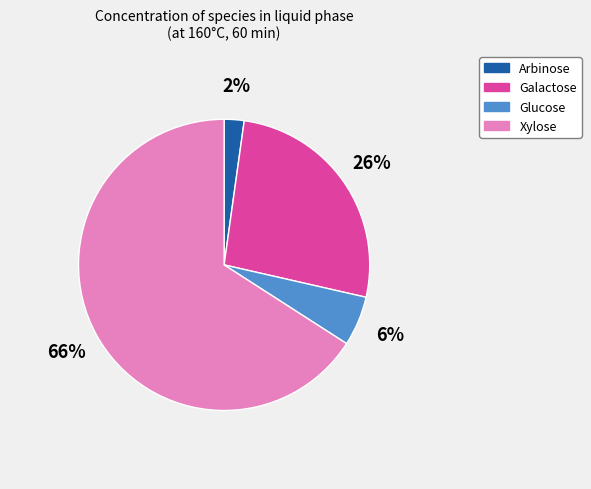

What percentage is the Xylose slice, to the nearest percent?

66%